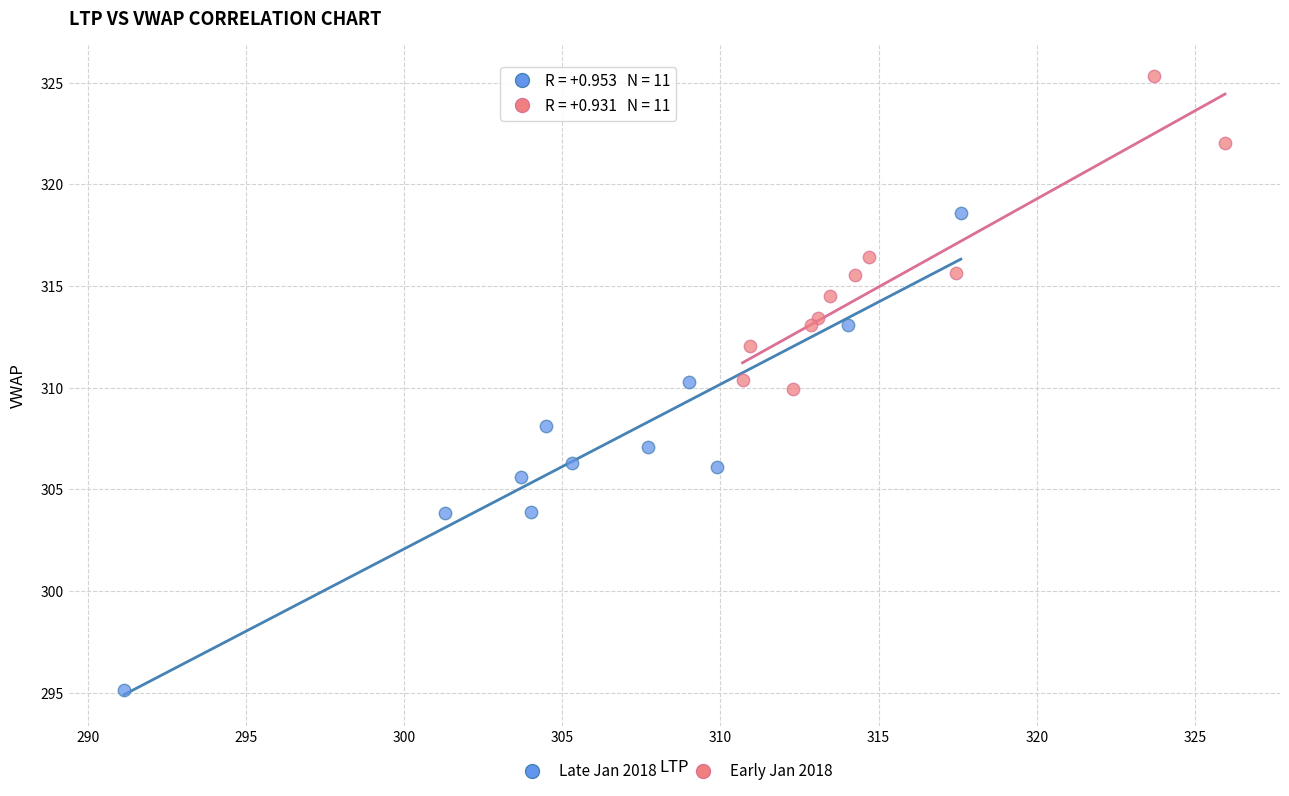

What are all the series names shown in the legend?

Late Jan 2018, Early Jan 2018